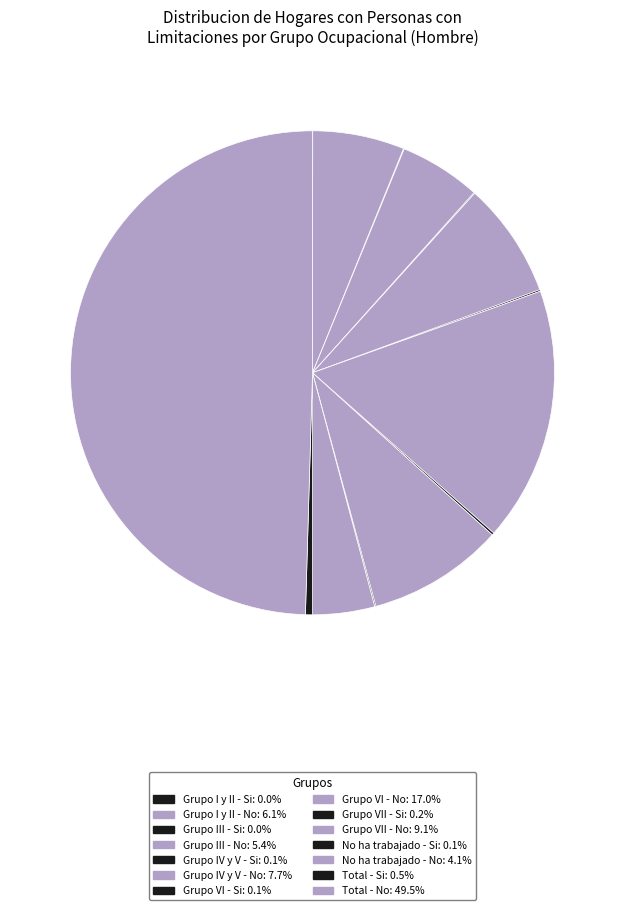

What is the change in value from No ha trabajado - No to Total - No?

+2927